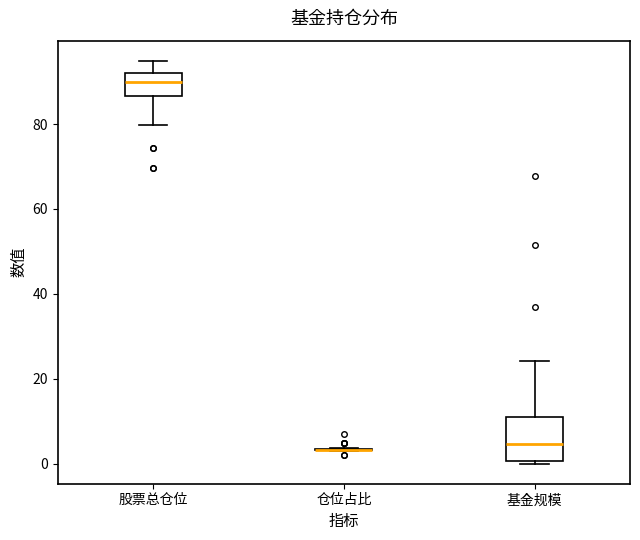

Comparing the boxes themselves (not the whiskers), which one is the tallest?

基金规模